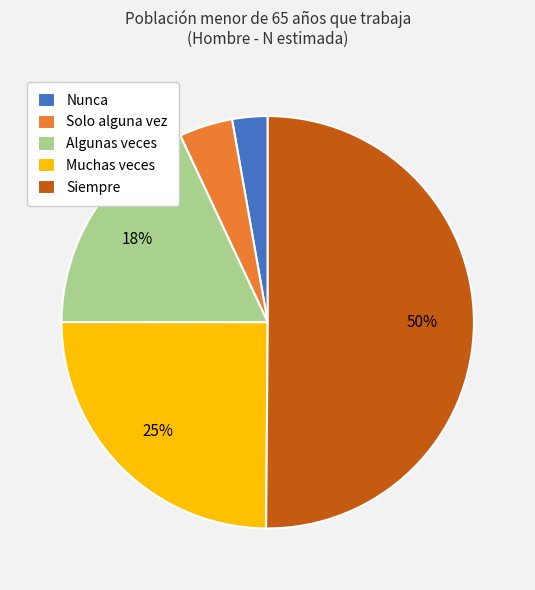

The Nunca slice represents 16% of the pie. True or false?

False